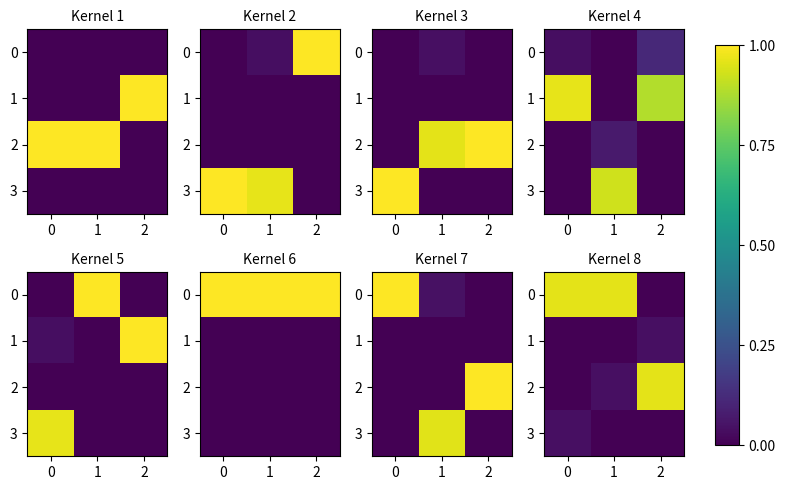

At how many categories does at least one series exceed 0?

3